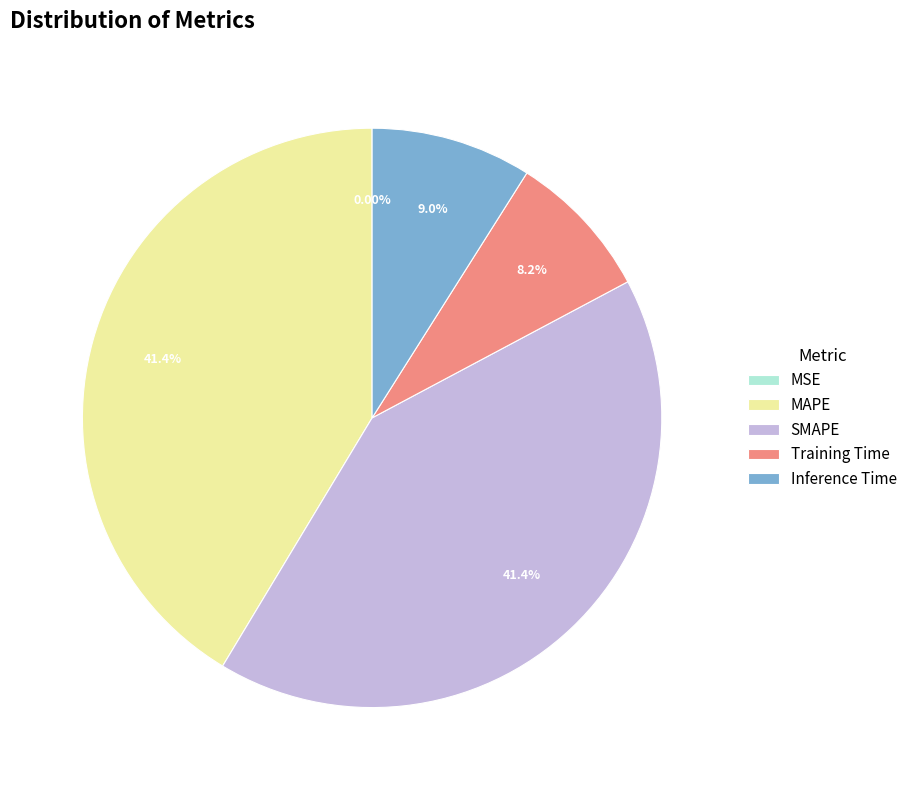

What percentage is NOT represented by MAPE?

58.6%